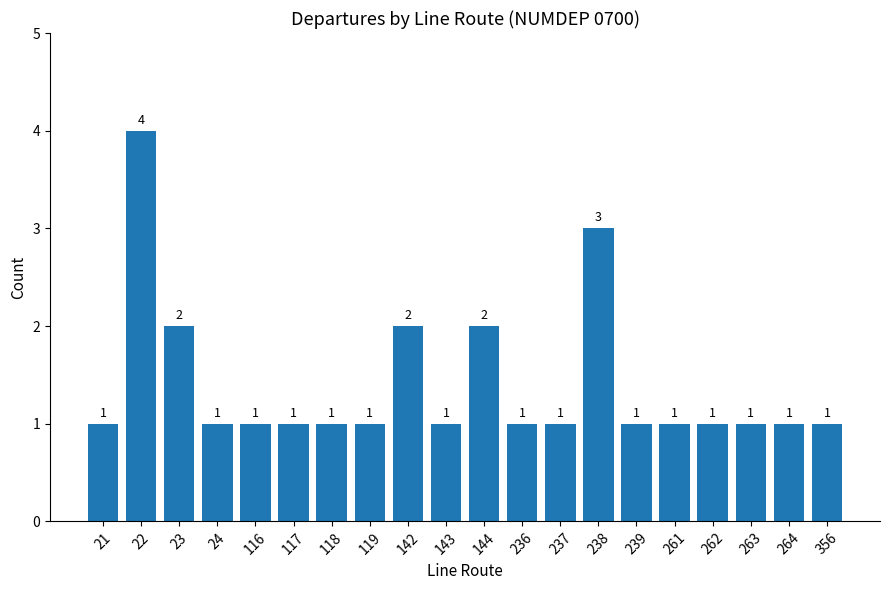

What is the minimum value shown in the chart?

1